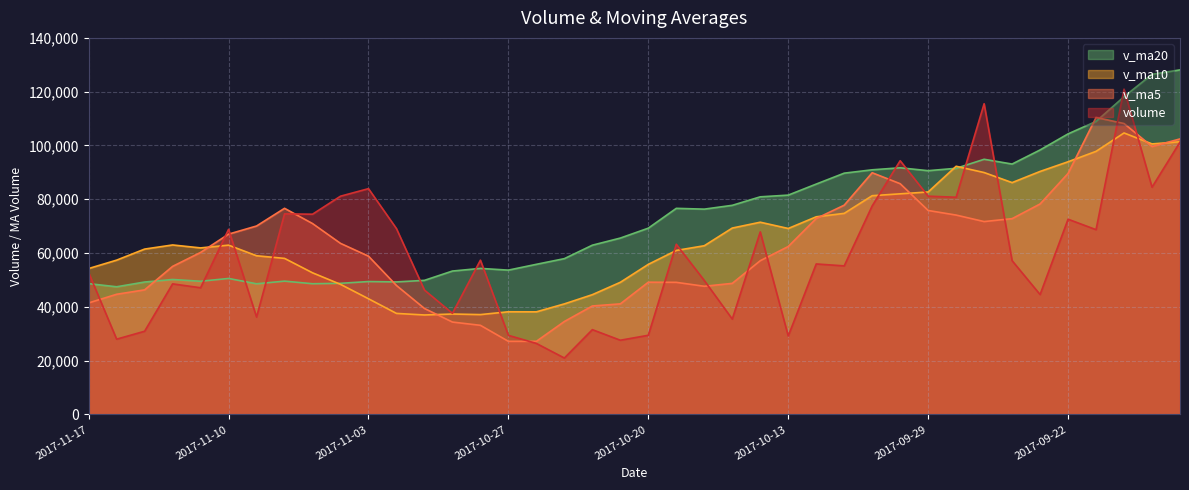

What is the minimum value shown in the chart?

20974.2